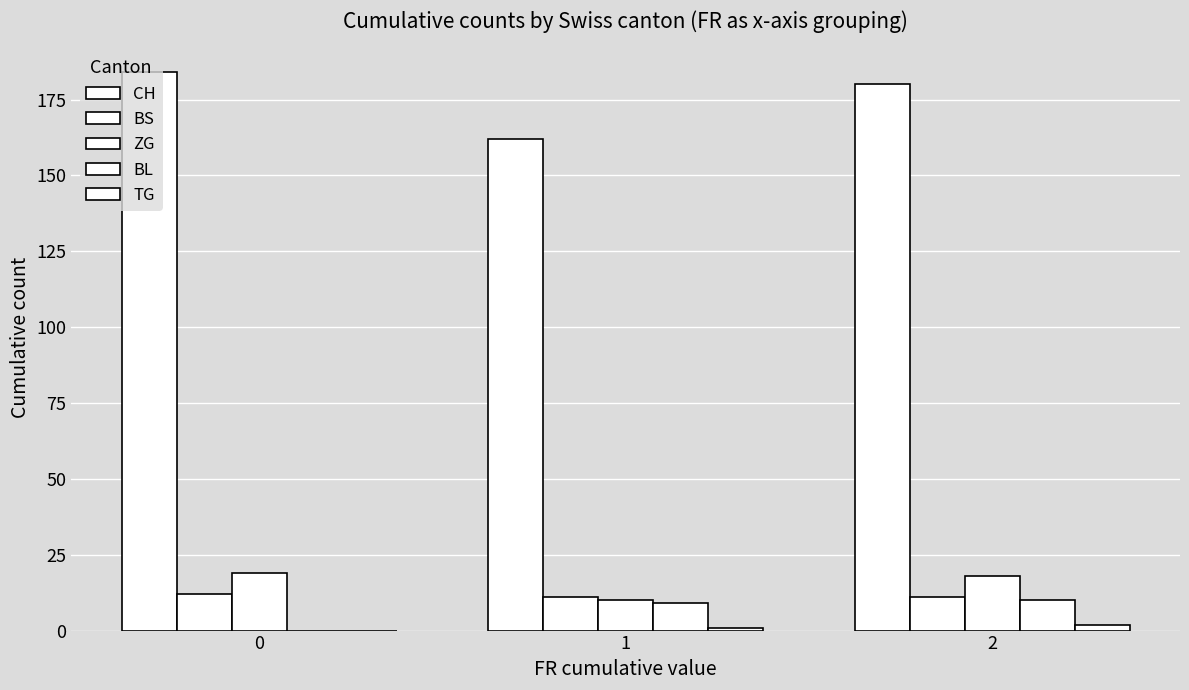

At which category is the sum across all series the highest?

2